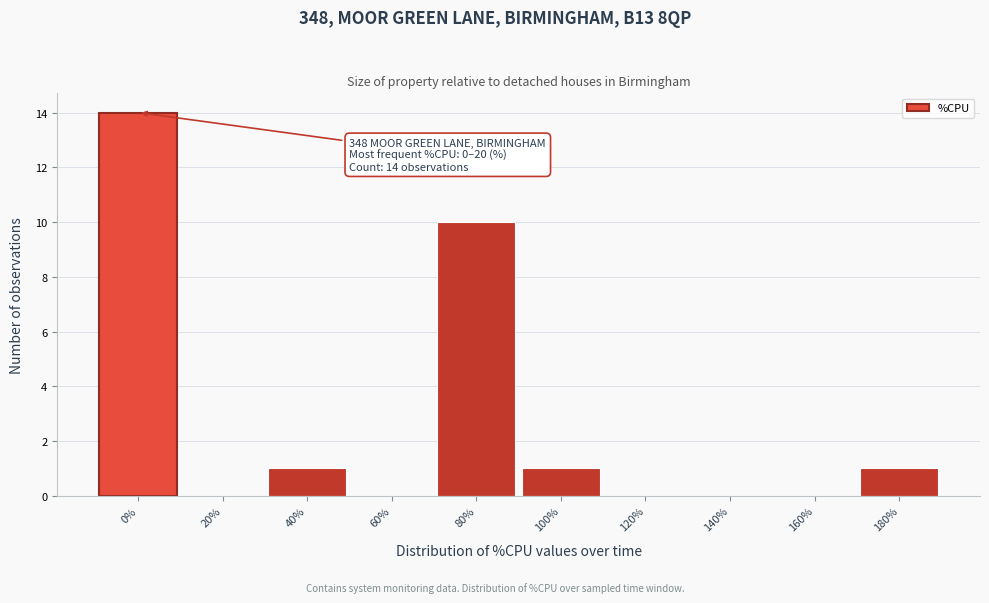

Reading left to right, transcribe all the data shown in this chart.

0%=14	20%=0	40%=1	60%=0	80%=10	100%=1	120%=0	140%=0	160%=0	180%=1